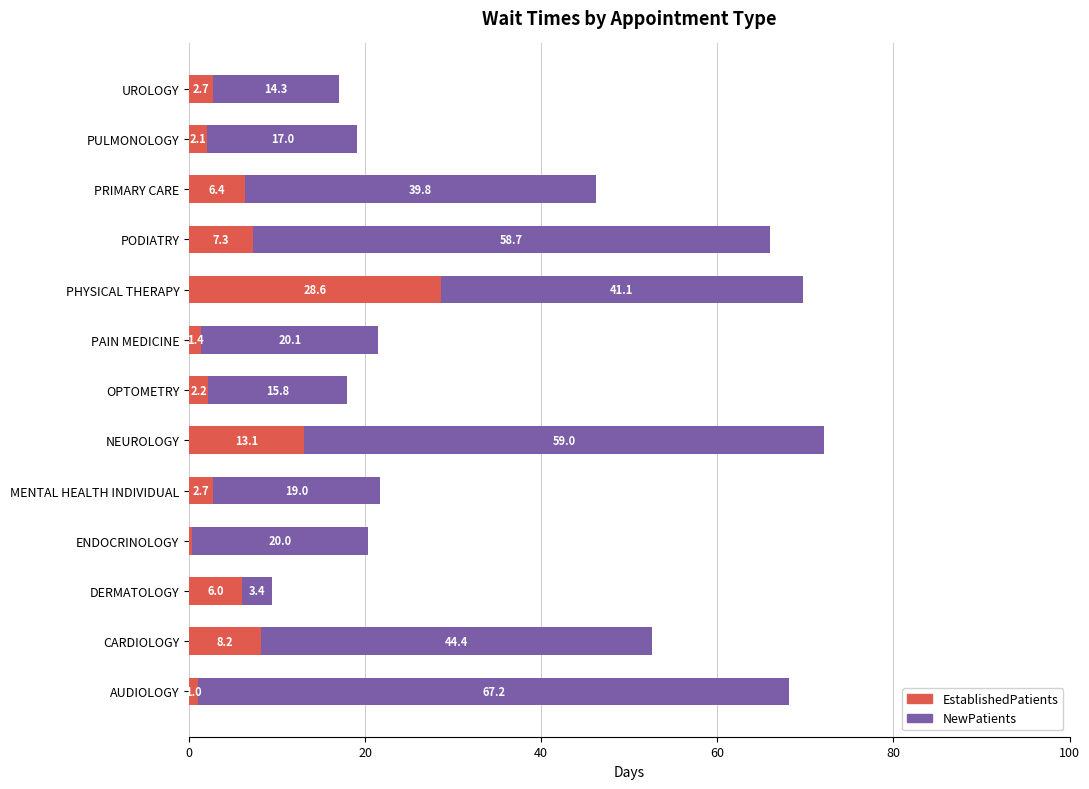

Where is EstablishedPatients nearest to the value 14?

NEUROLOGY